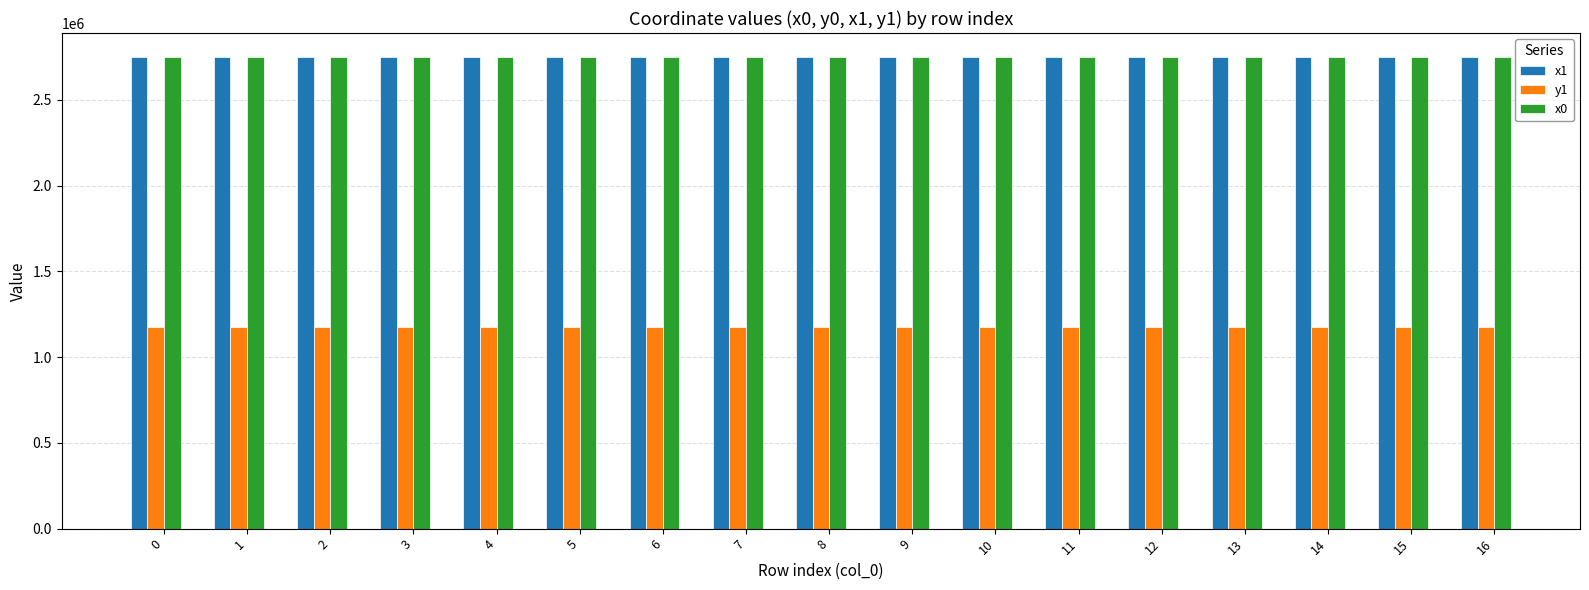

What is the spread (max minus min) of values at 2?

1579544.5